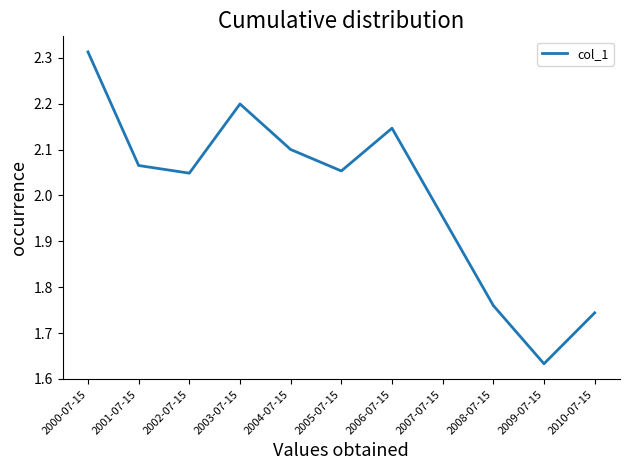

The value at 2001-07-15 is 0.9. True or false?

False